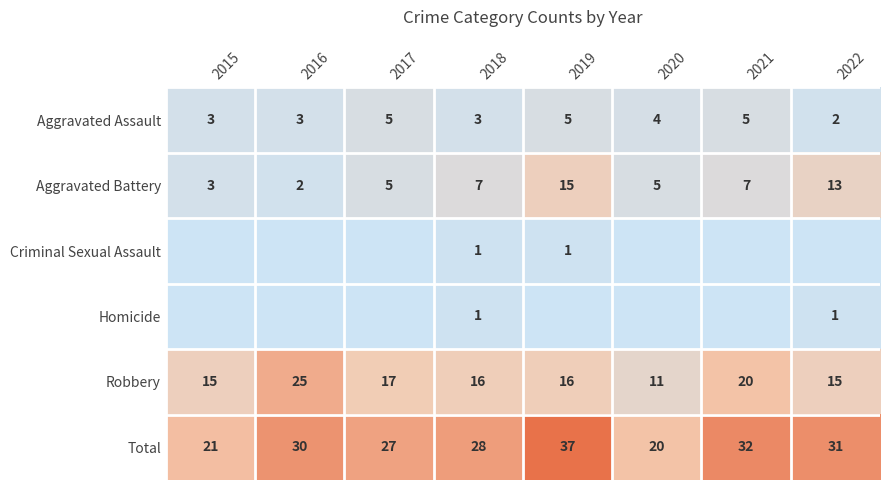

The value of Criminal Sexual Assault at 2019 is 0. True or false?

False